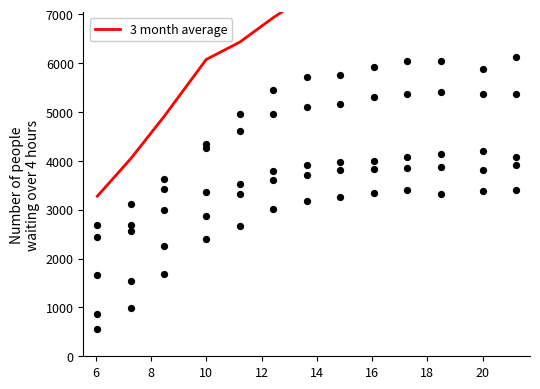

What is the change in value from 10 to 12?

+354.6